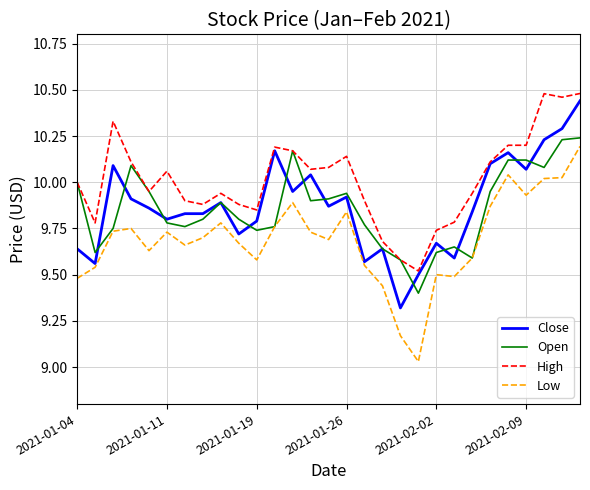

Which series has the largest total across all categories?

High